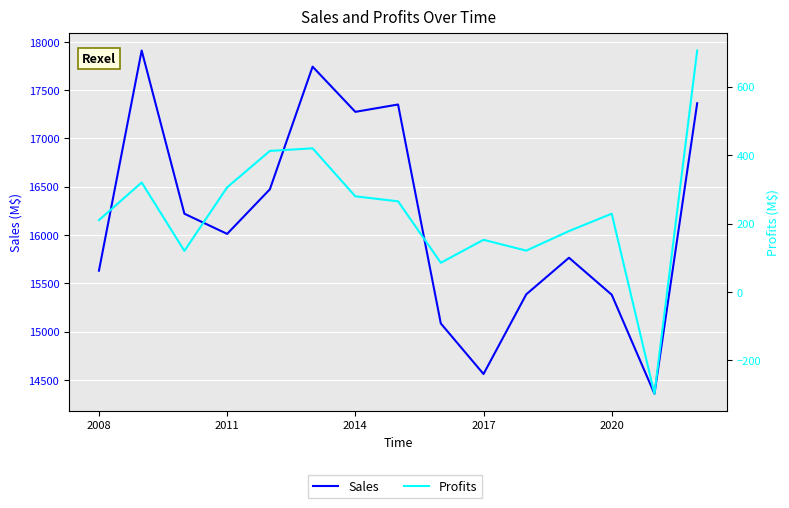

What are all the series names shown in the legend?

Sales, Profits